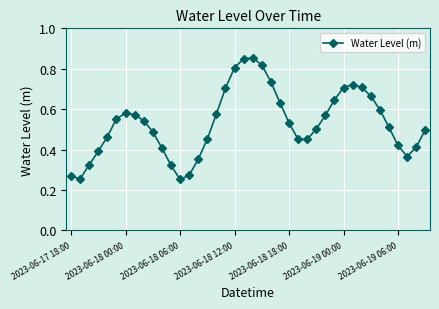

True or false: there are more than 2 points higher than both neighbors.

True